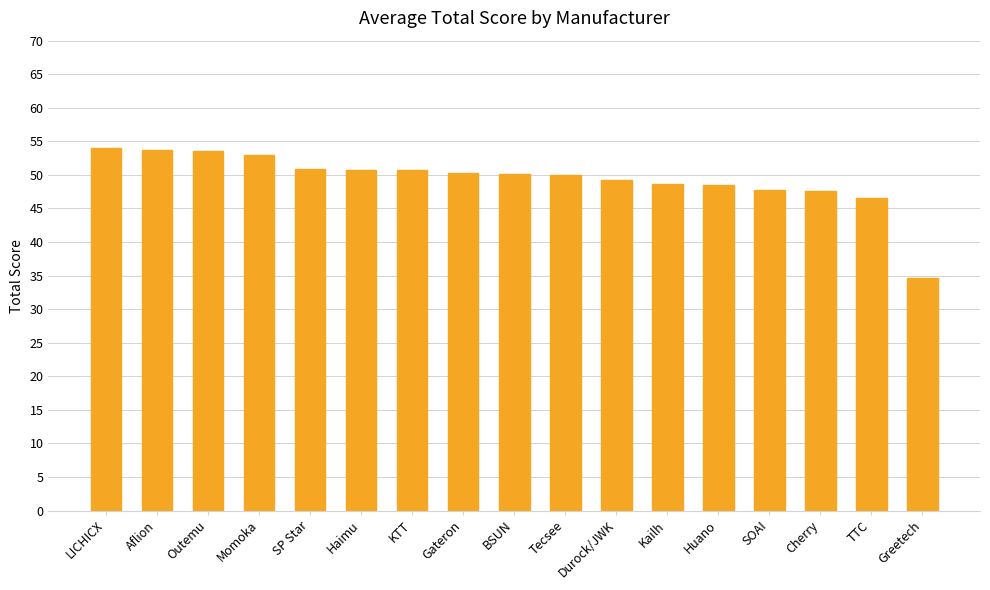

What is the label of the 5th bar from the left?

SP Star